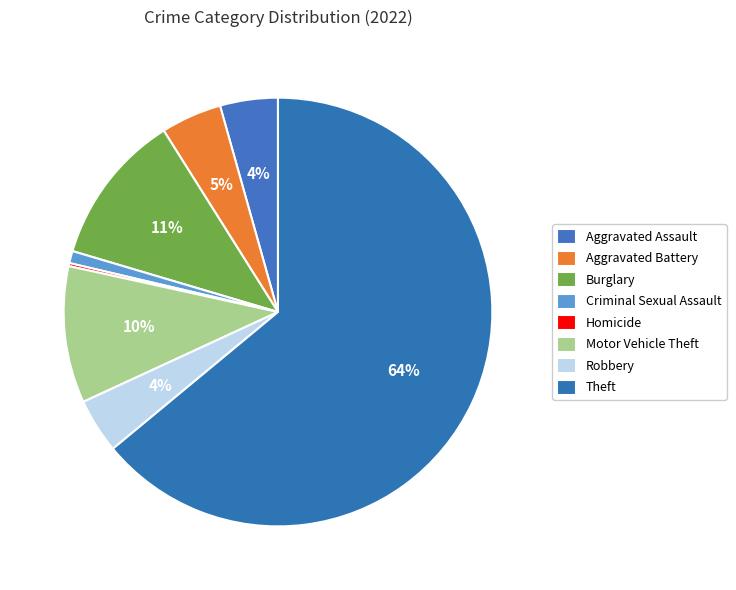

Between Aggravated Assault and Aggravated Battery, which is larger?

Aggravated Battery